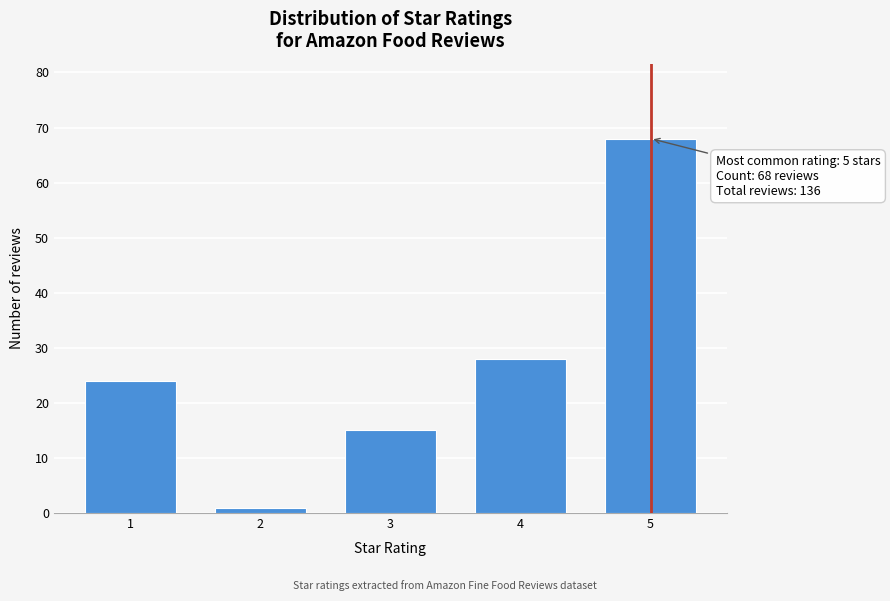

Reading left to right, what are all the values shown in this chart?

1=24	2=1	3=15	4=28	5=68